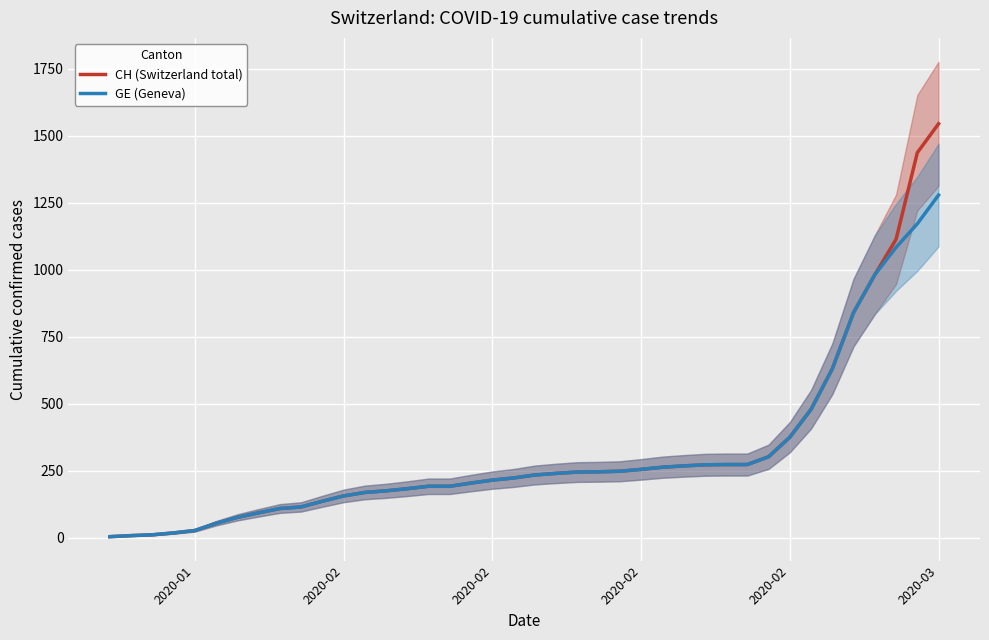

True or false: GE (Geneva) has a value of 6 at 2020-01.

False